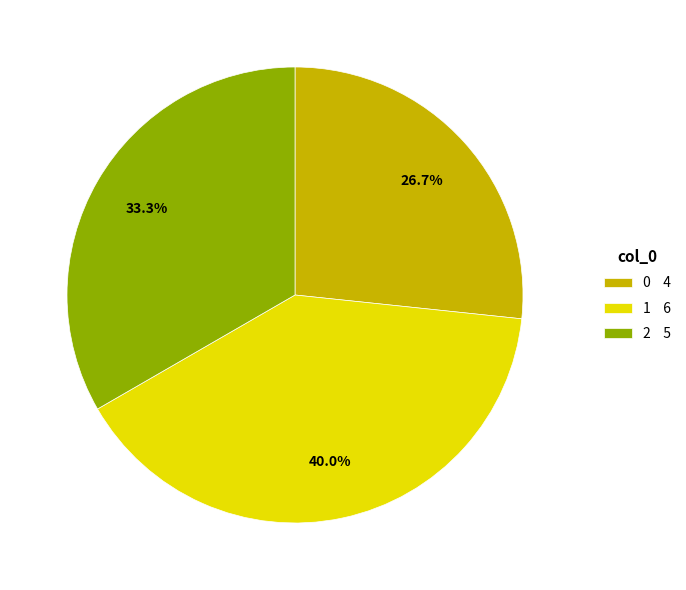

How many segments does this pie chart have?

3